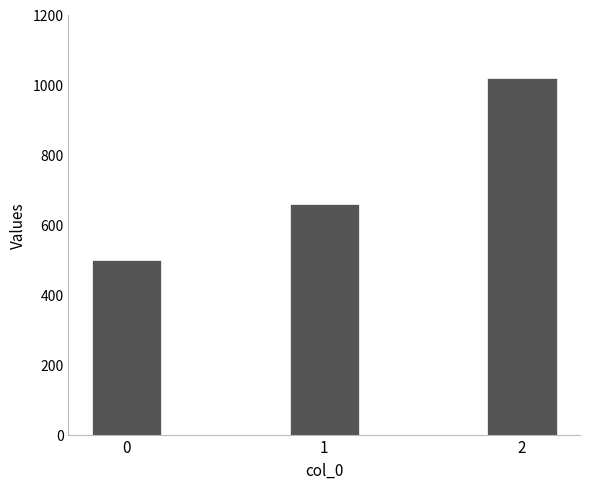

Does the chart contain stacked bars?

No